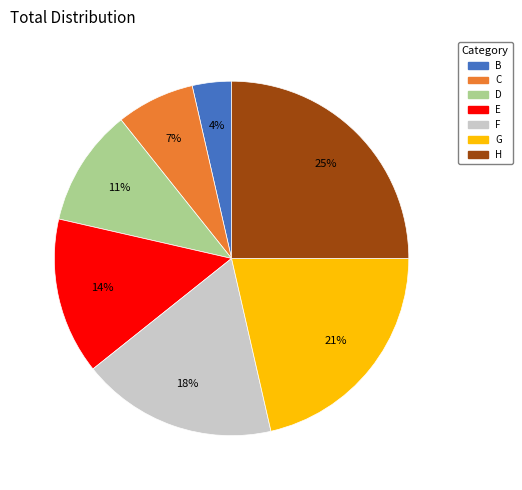

Is F the majority of the pie?

No